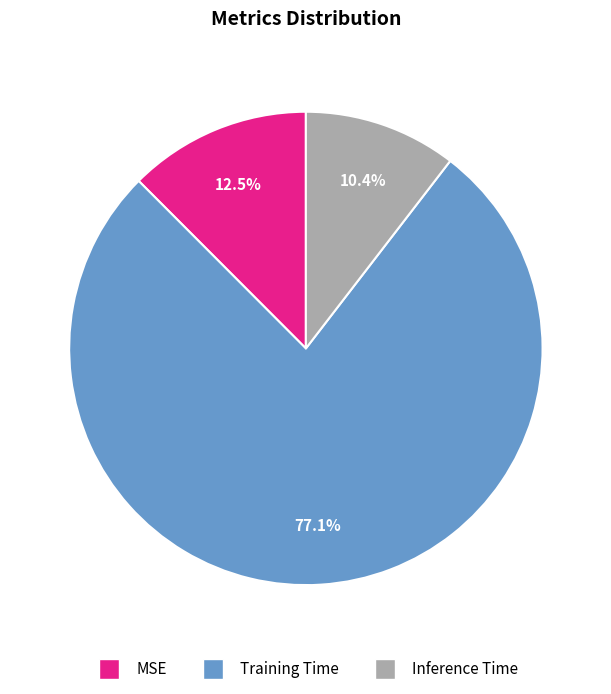

Which category has the biggest portion of the pie?

Training Time